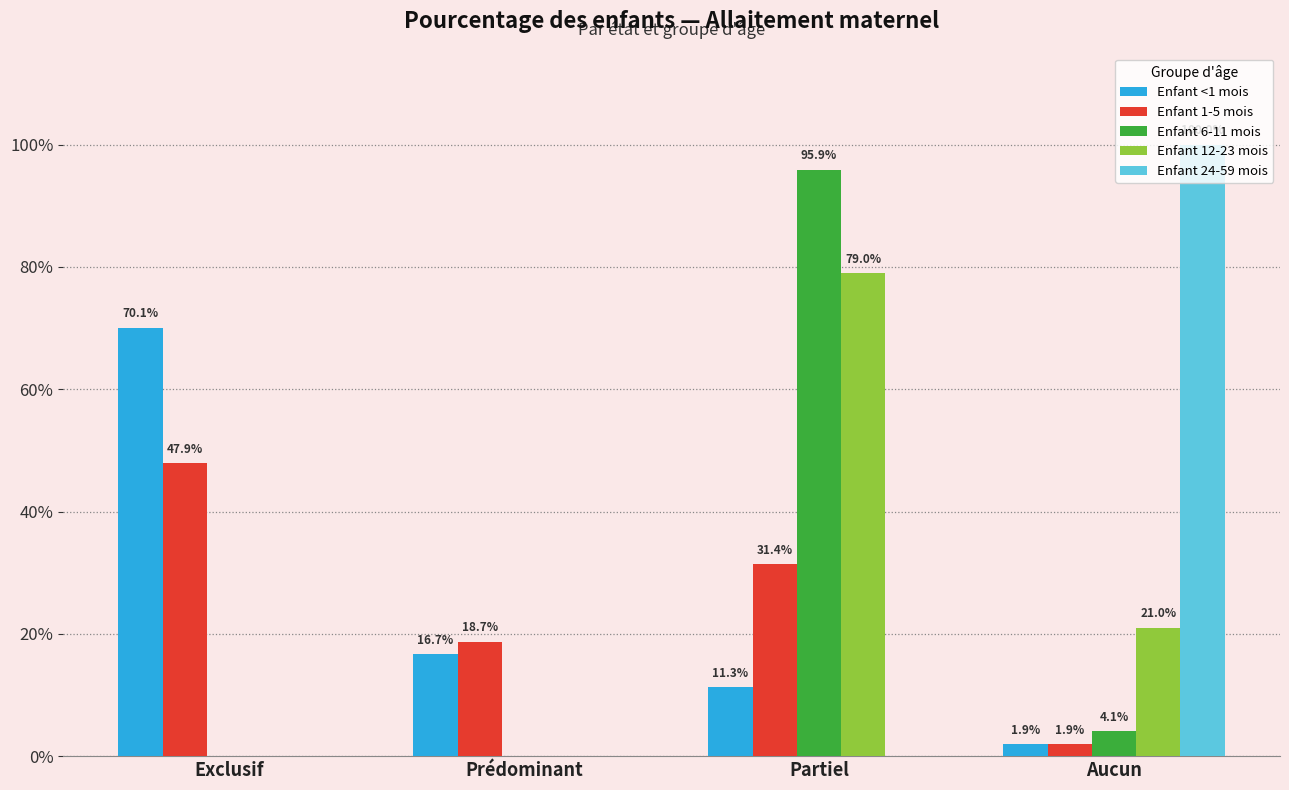

Between Partiel and Aucun, which series saw the biggest shift?

Enfant 24-59 mois